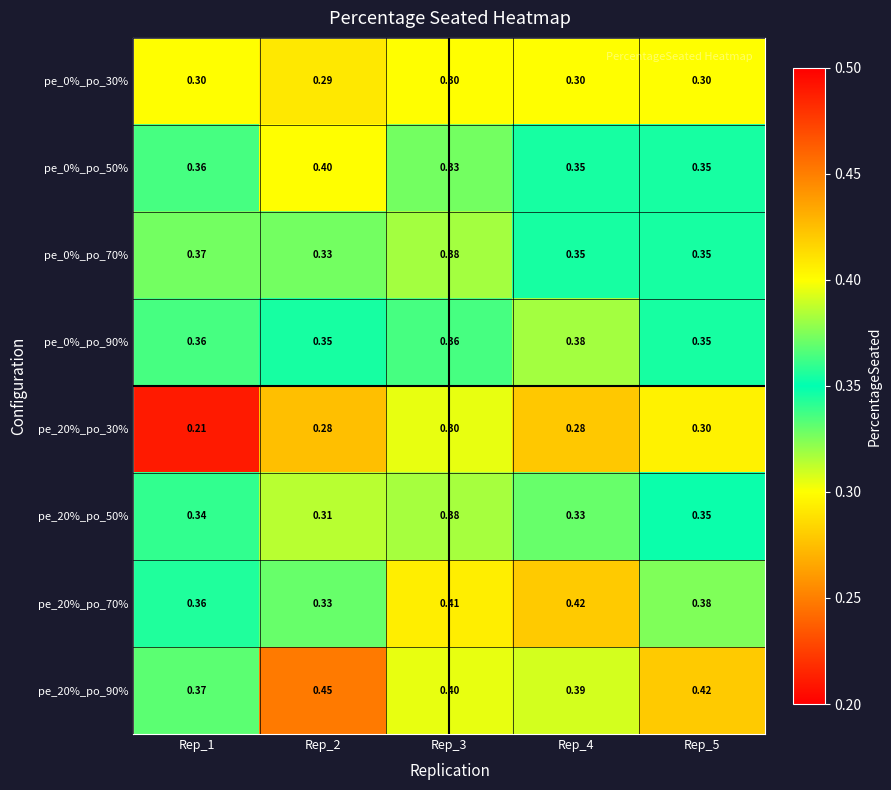

Is the value of pe_0%_po_70% at Rep_3 greater than the value of pe_0%_po_90% at Rep_5?

Yes